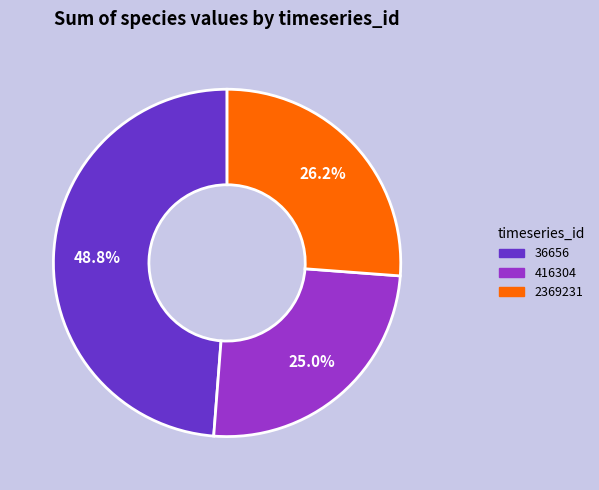

How many slices are in this pie chart?

3